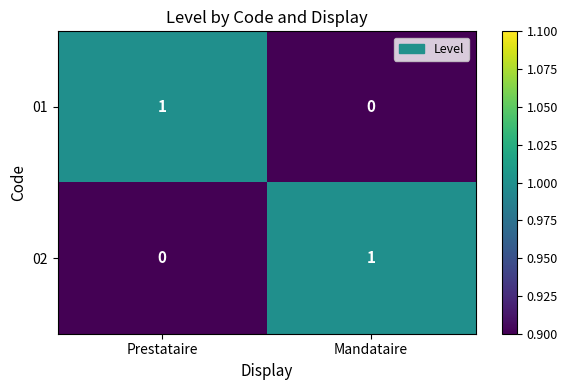

Is it true that 01 equals 1 at Prestataire?

True